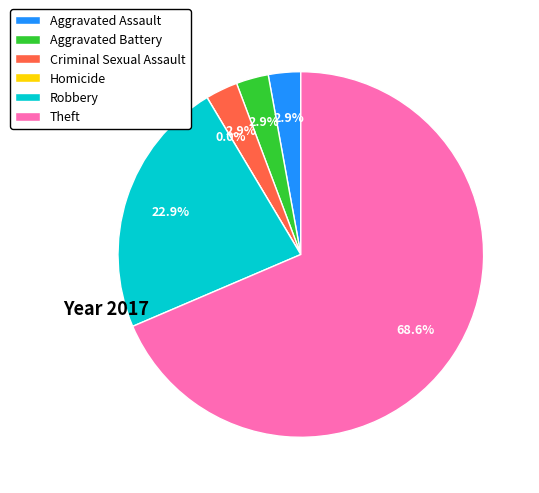

To the nearest percent, what percentage of the pie is Aggravated Assault?

3%